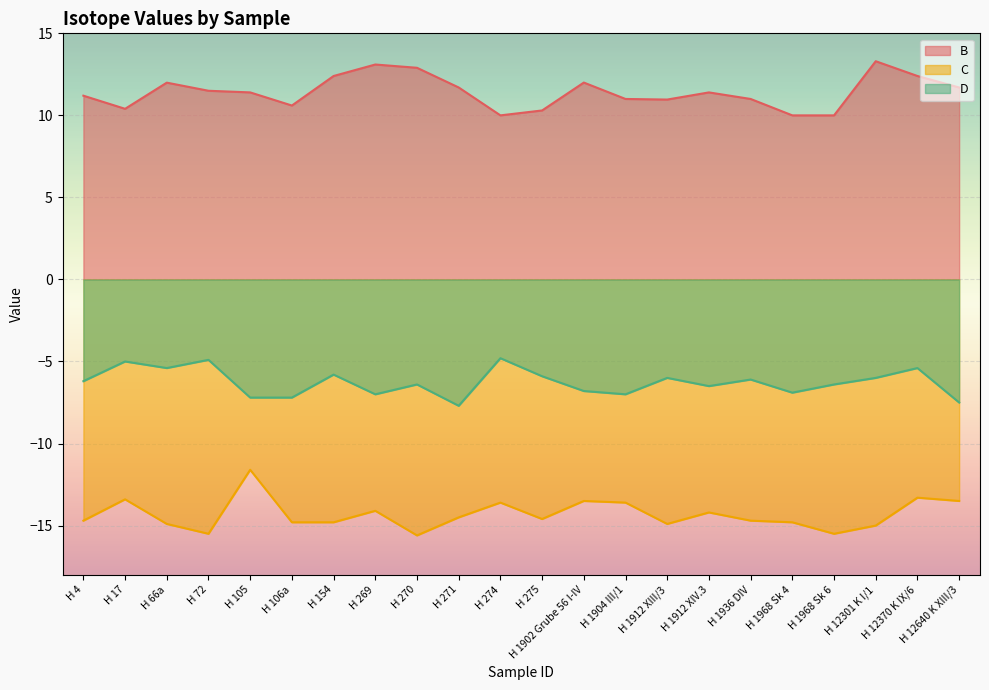

Which has a higher value, H 1904 III/1 or H 1968 Sk 6?

H 1904 III/1